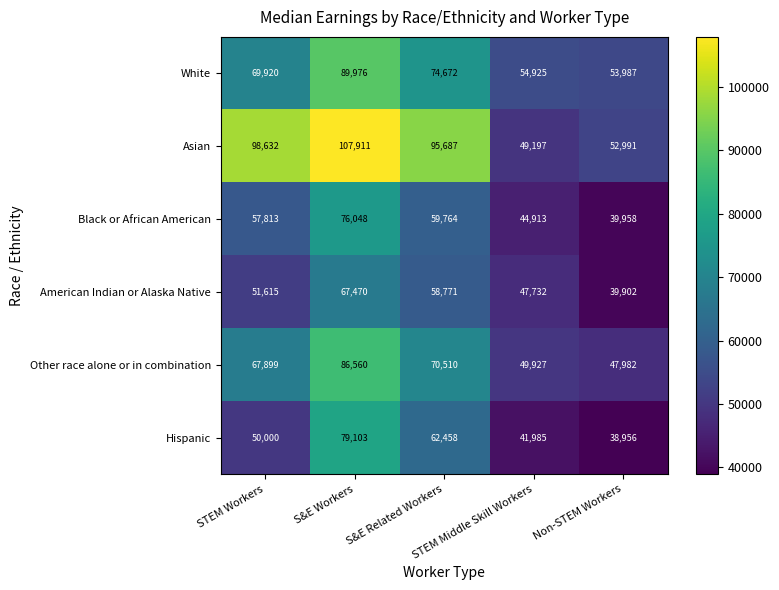

How many distinct data groups are displayed?

6